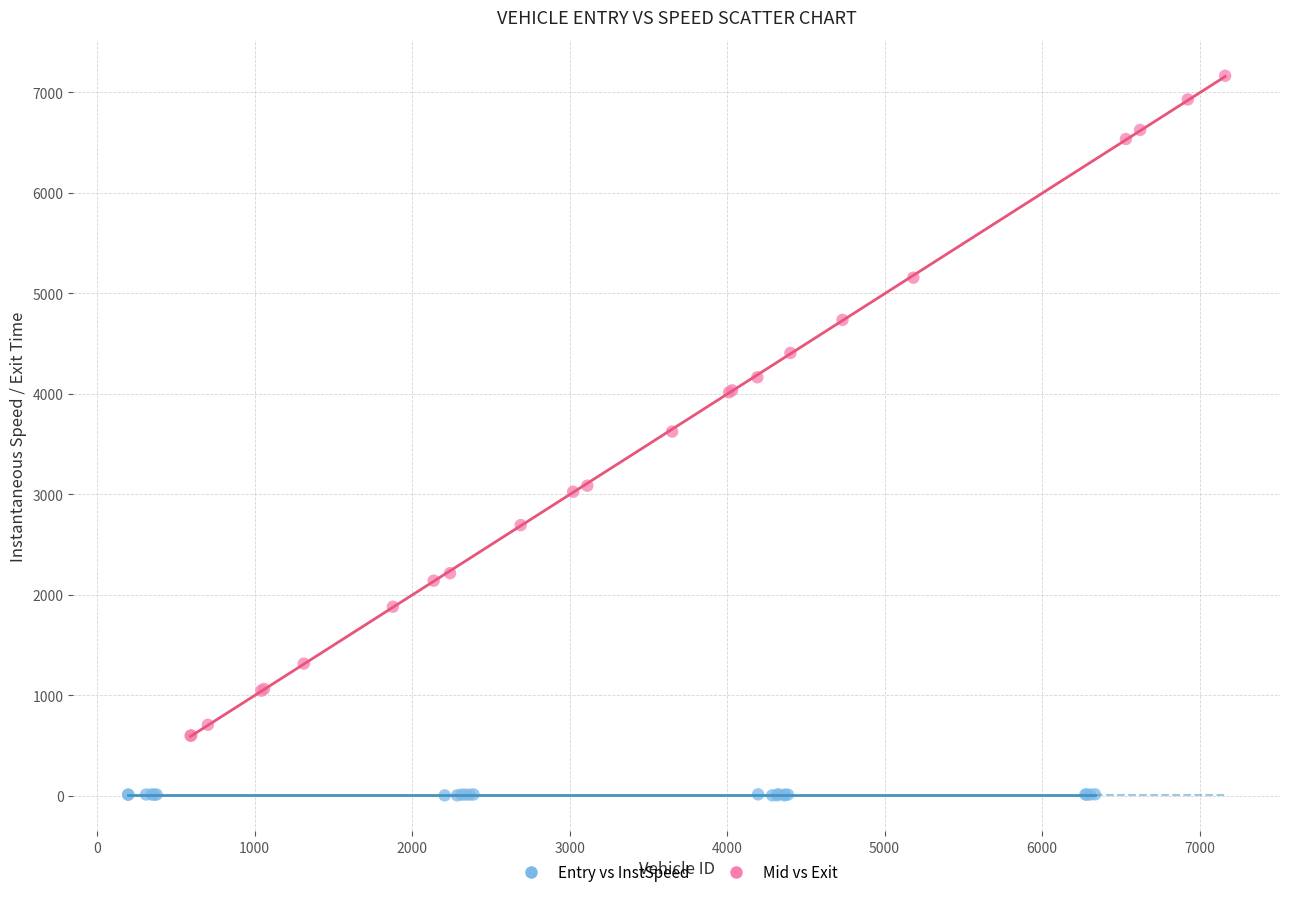

Which series has the widest spread of Y values?

Mid vs Exit